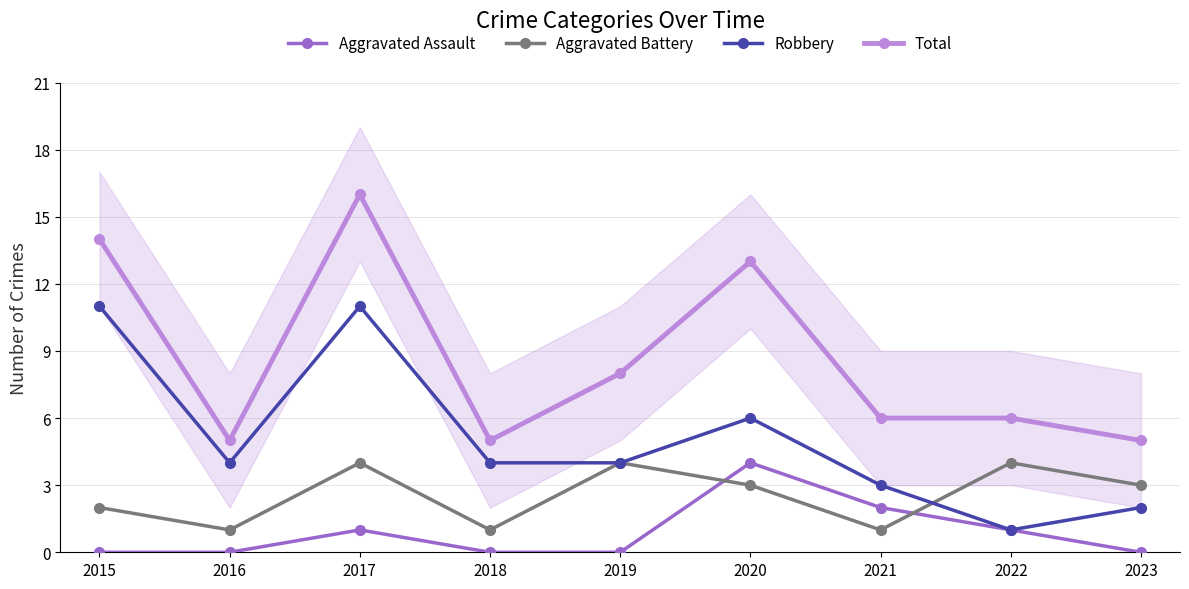

What is the total value across all series at 2022?

12